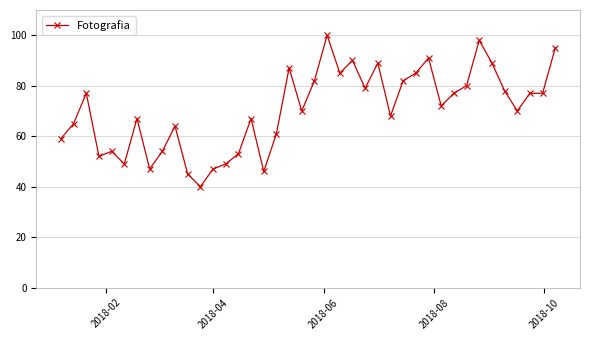

How many lines are shown in the chart?

1